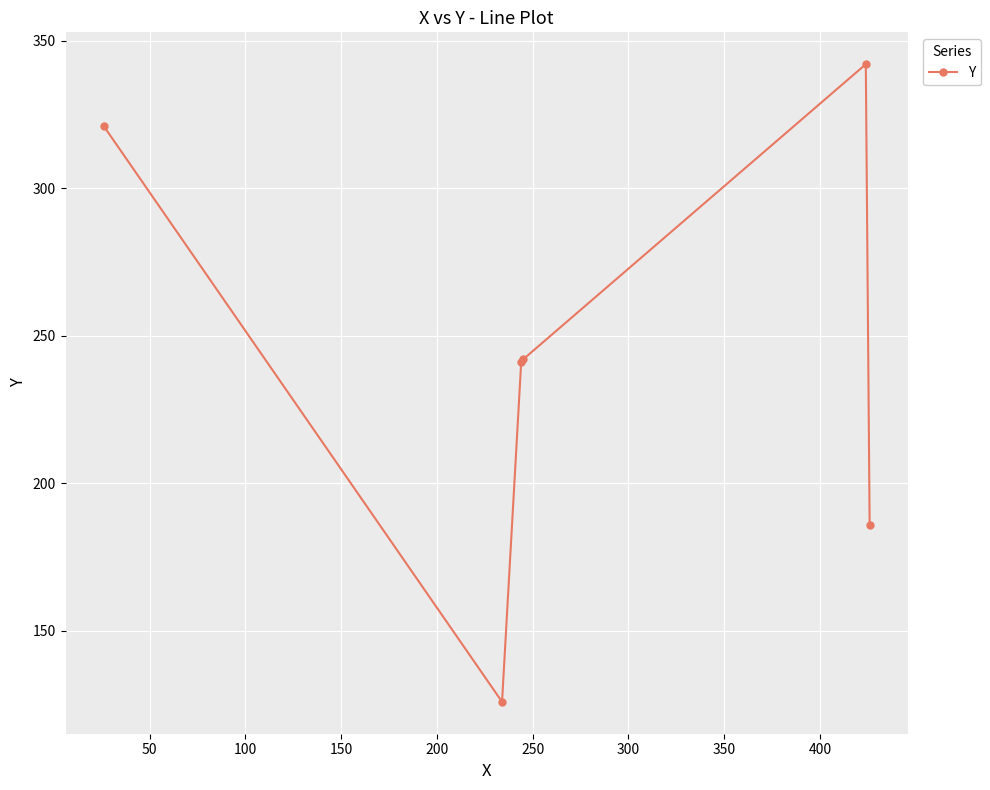

How many lines are shown in the chart?

1